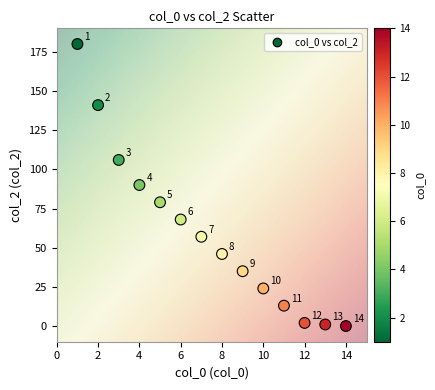

What Y value in the scatter plot is closest to 90?

90